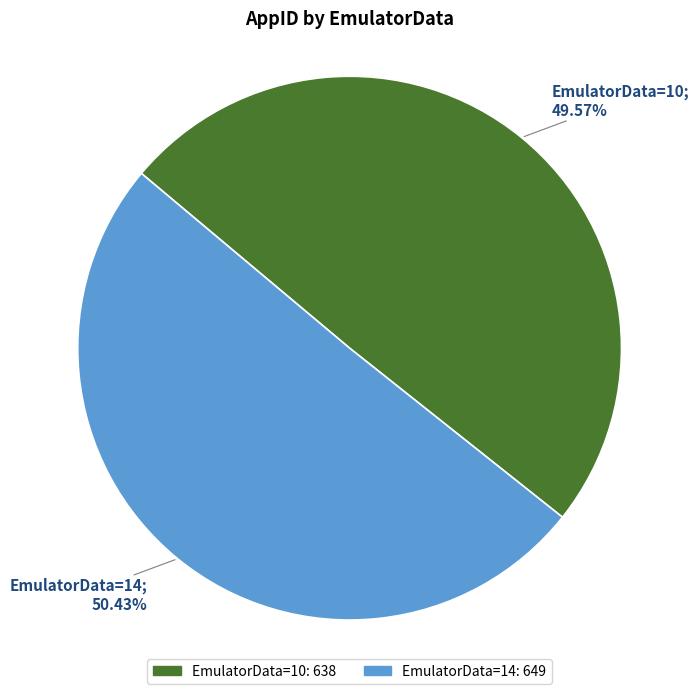

Rank the categories by value from lowest to highest.

EmulatorData=10, EmulatorData=14